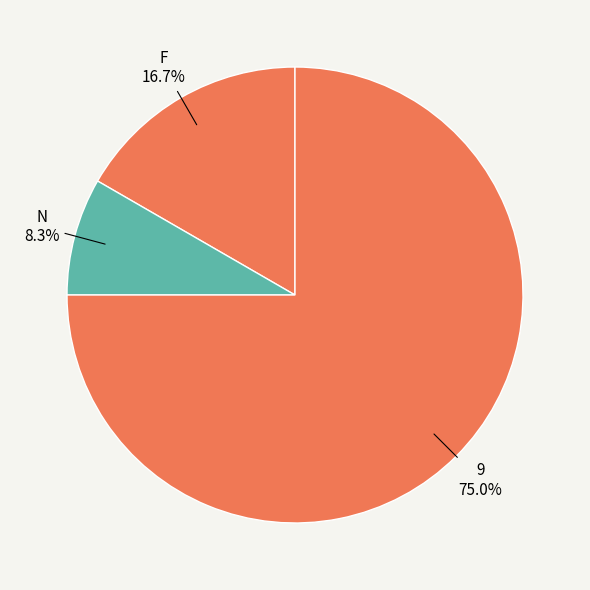

To the nearest percent, what is the difference between the N and F slice percentages?

8%